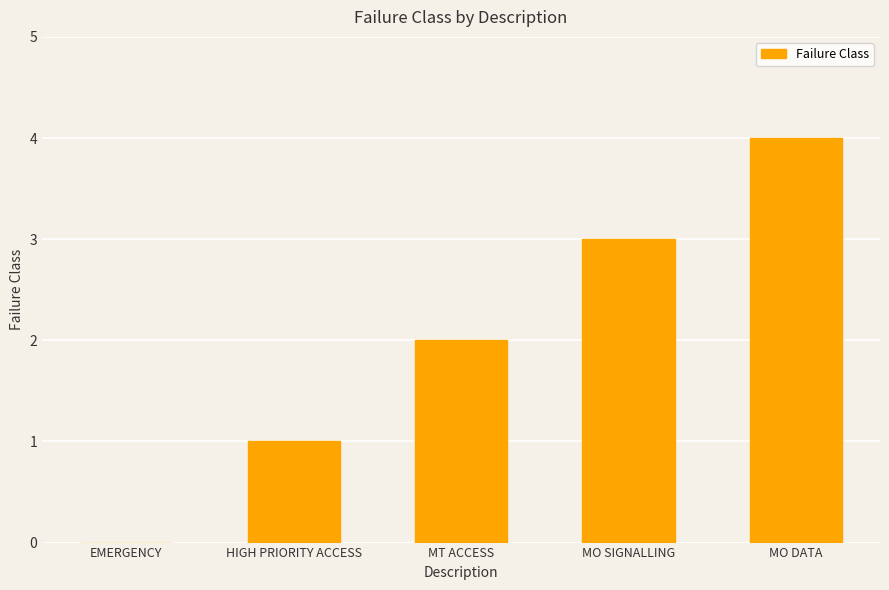

True or false: the data shows 5 at MO DATA.

False